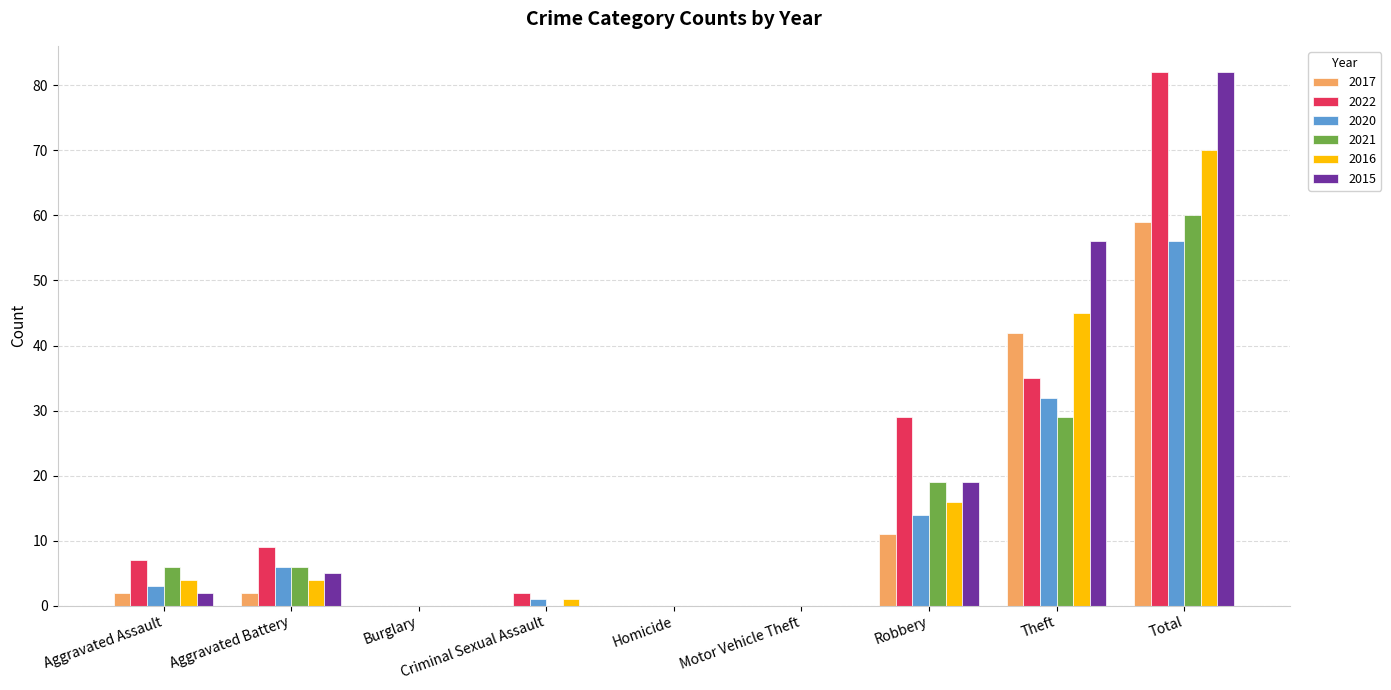

How many series are shown in this chart?

6